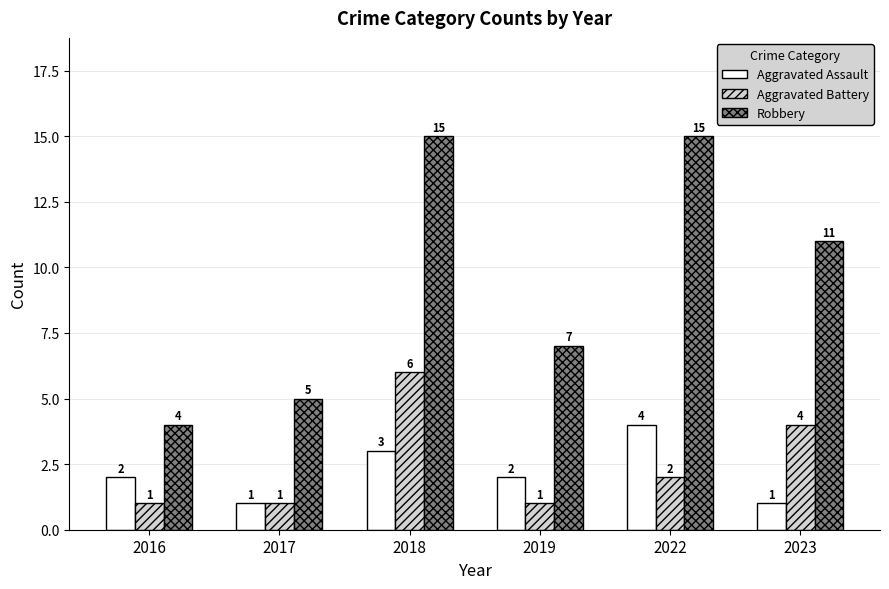

What are all the series names shown in the legend?

Aggravated Assault, Aggravated Battery, Robbery